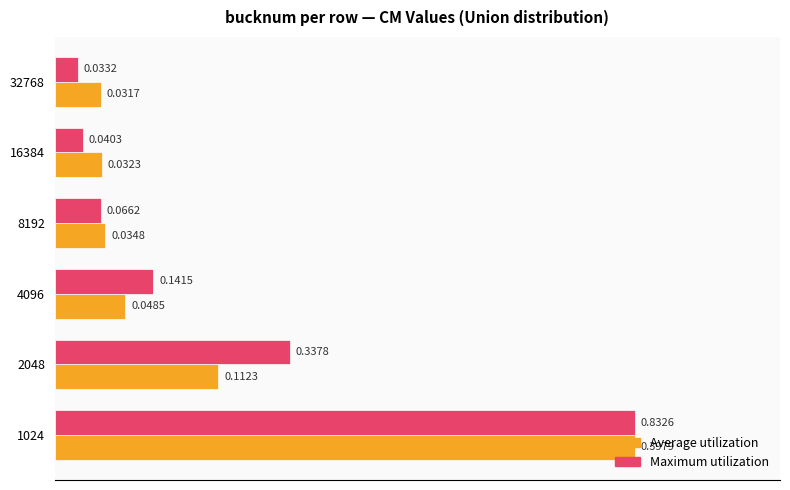

At 16384, list the series in order from smallest to largest.

Maximum utilization, Average utilization